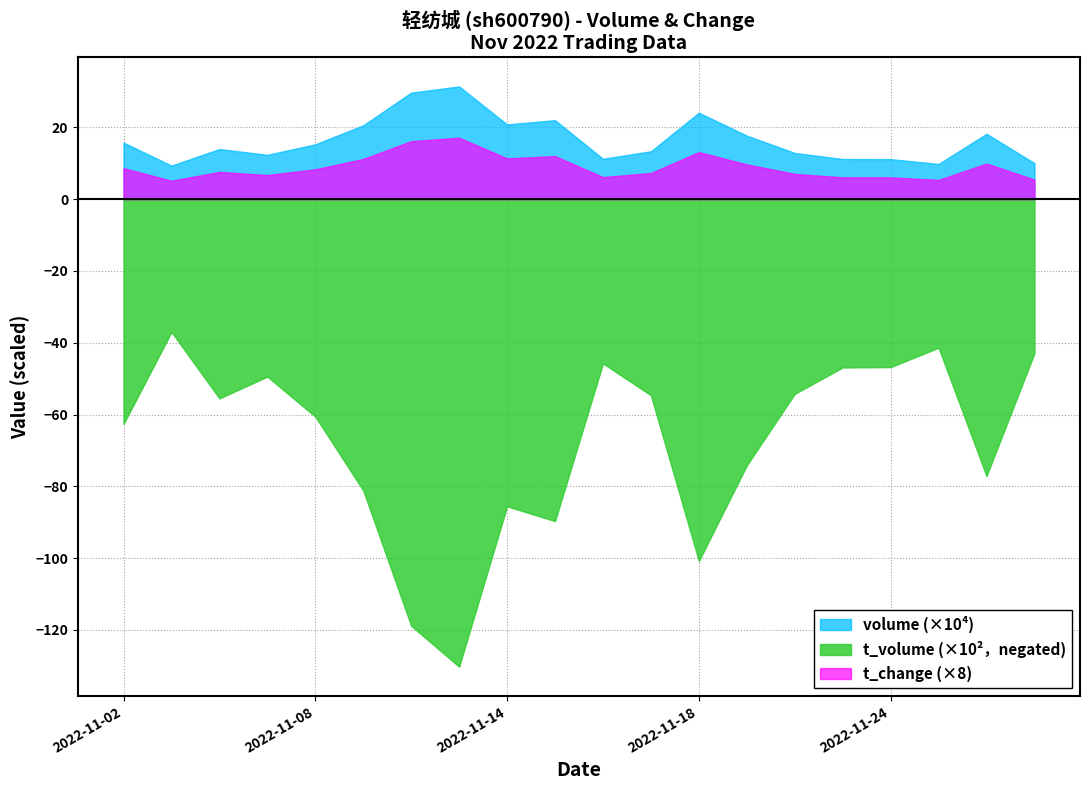

Which series has the largest total across all categories?

volume (×10⁴)